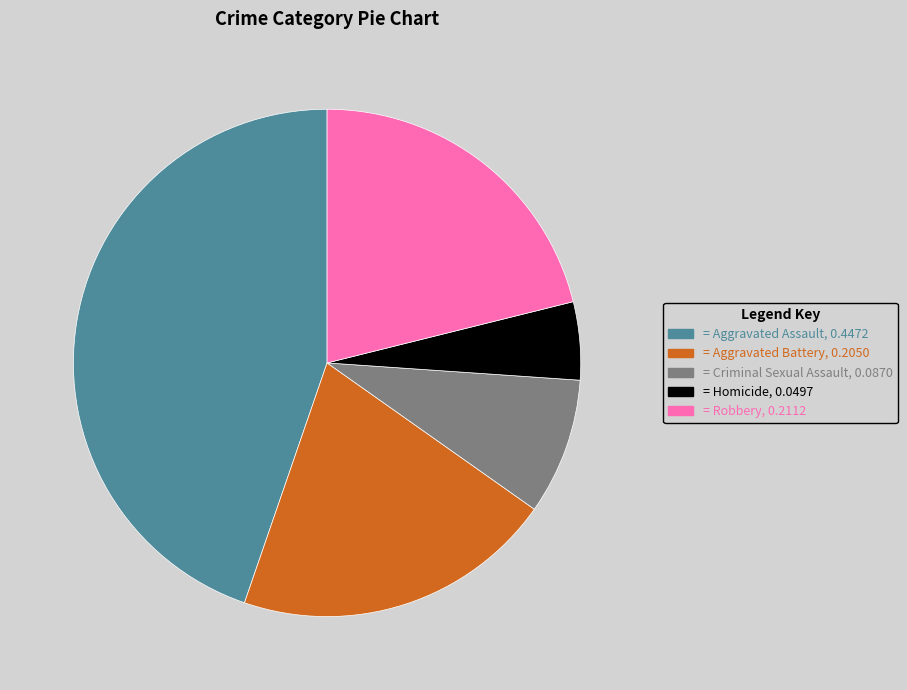

Is there a majority slice in this chart?

No